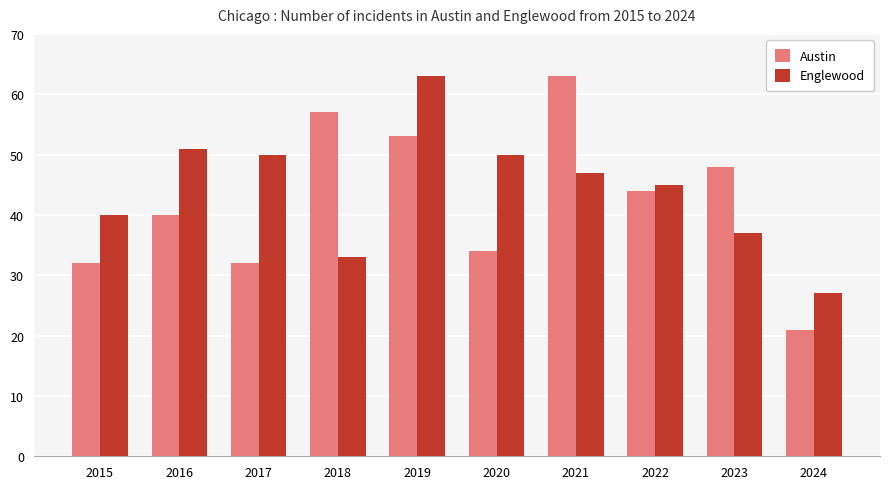

What is the smallest value displayed?

21